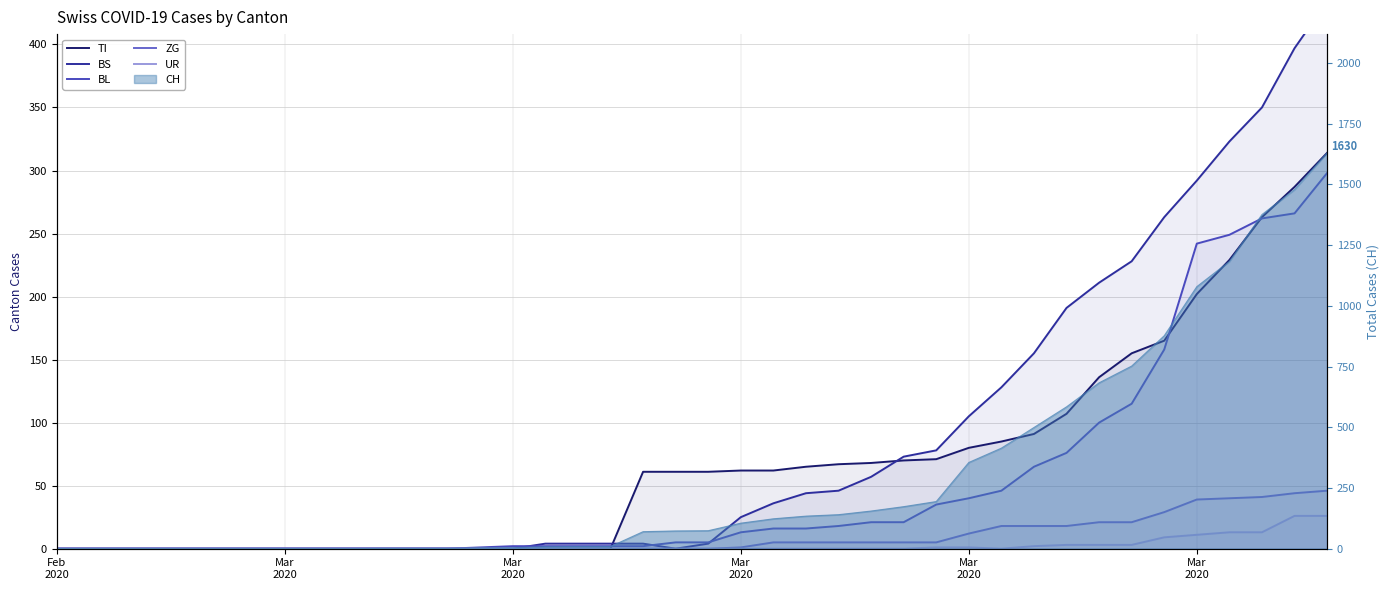

At which label does BL reach its minimum?

Feb
2020